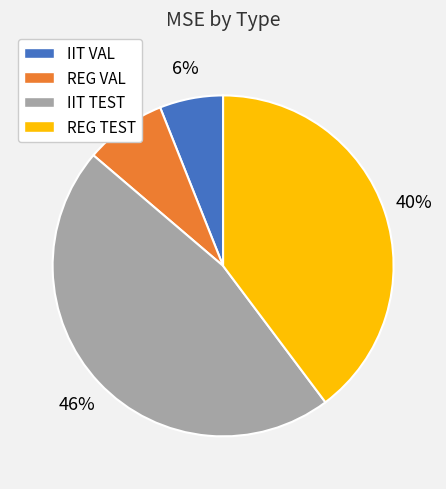

Is it true that REG TEST is 26% of the pie?

False